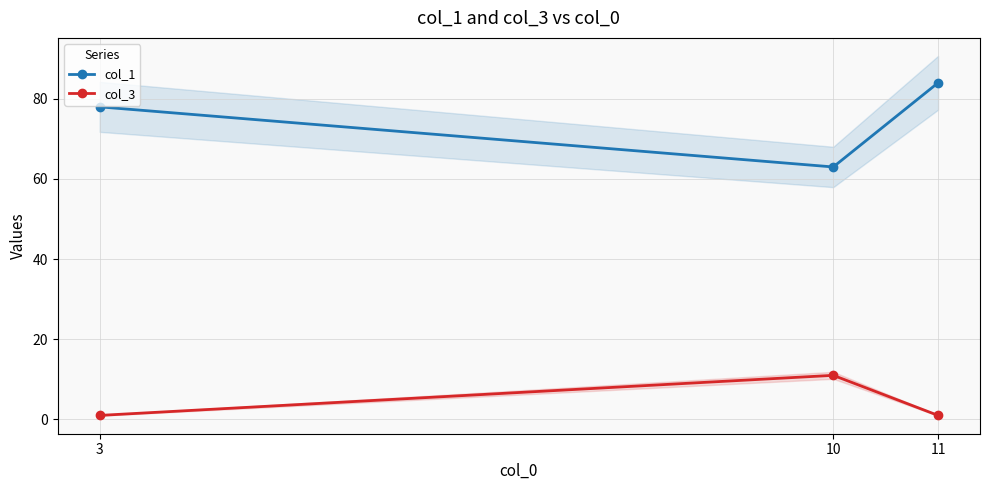

Which series has the largest total across all categories?

col_1